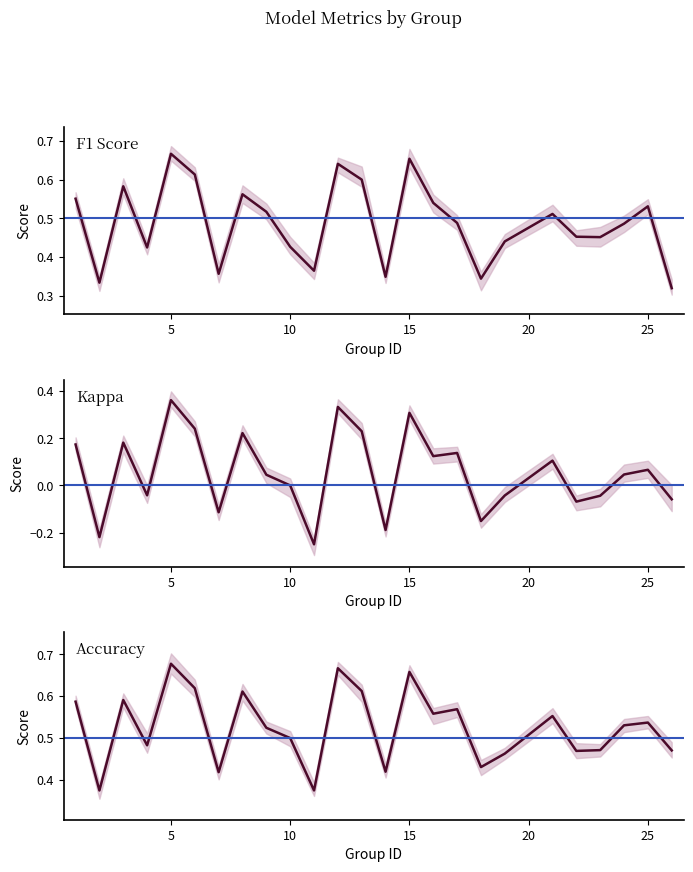

What are all the series names shown in the legend?

f1, kappa, accuracy